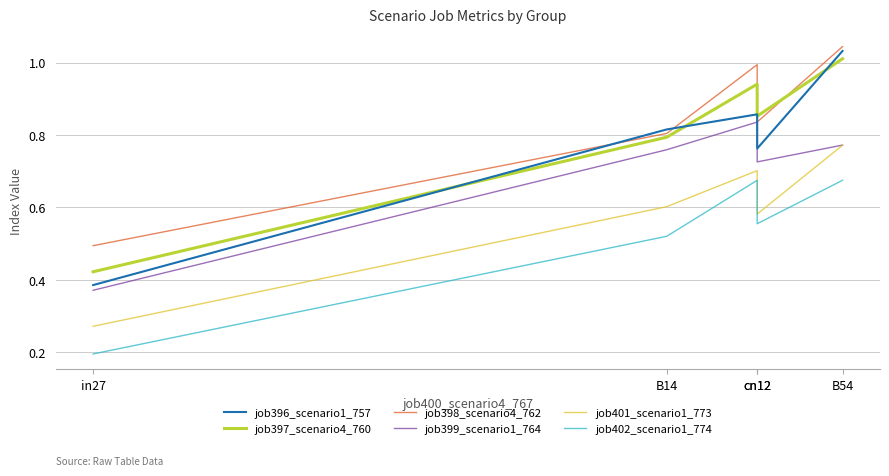

What is the value of the job401_scenario1_773 point at the 3rd from the left?

0.7